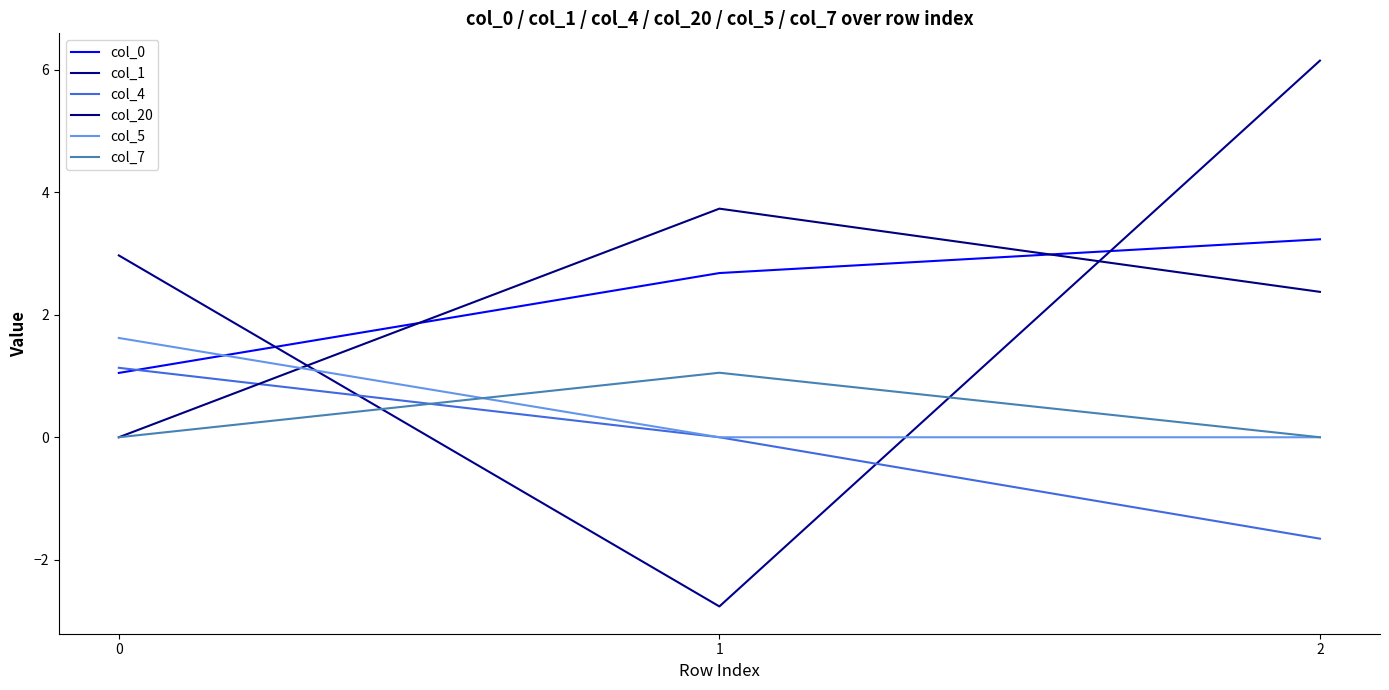

List the series in order of their peak value, lowest first.

col_7, col_4, col_5, col_0, col_20, col_1